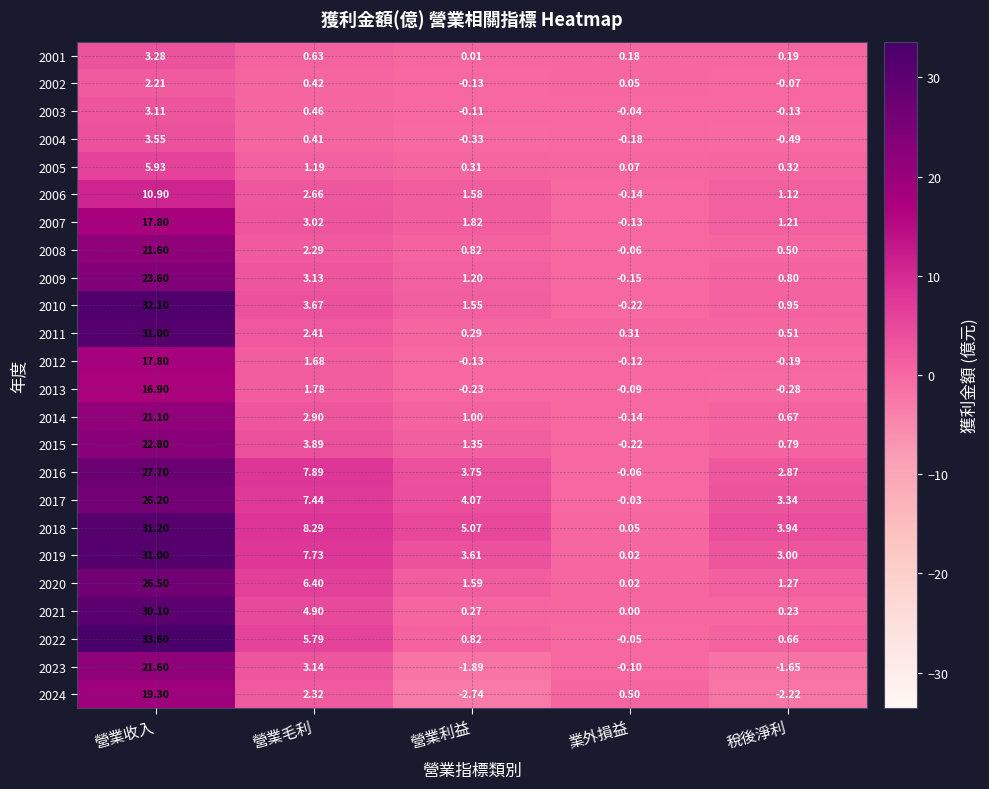

At which label is 2003 closest to 1?

營業毛利